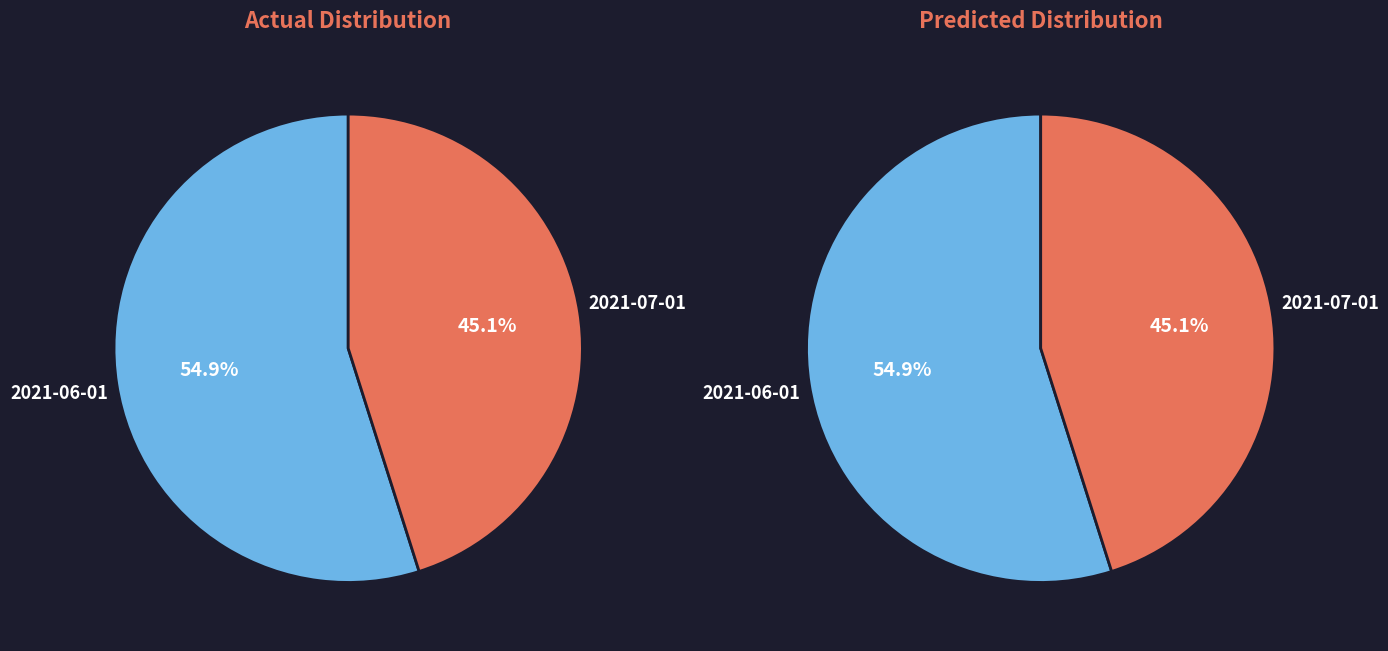

What portion of the pie excludes 2021-07-01?

54.9%